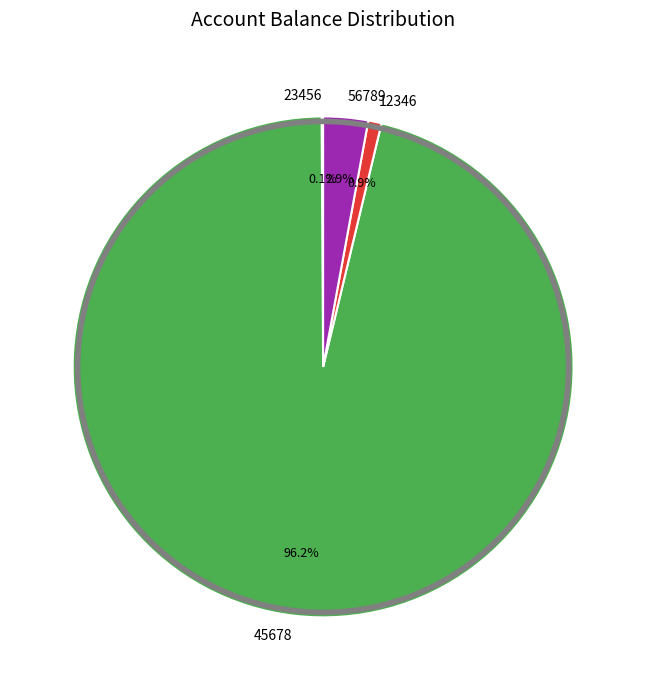

Which has a higher value, 45678 or 56789?

45678